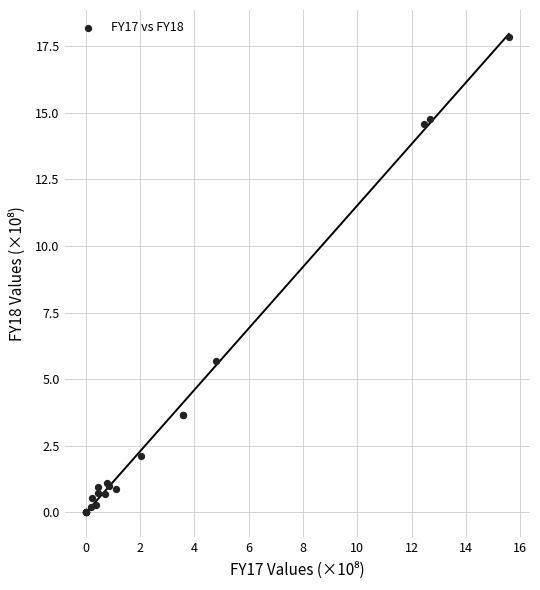

What Y value in the scatter plot is closest to 8?

5.7